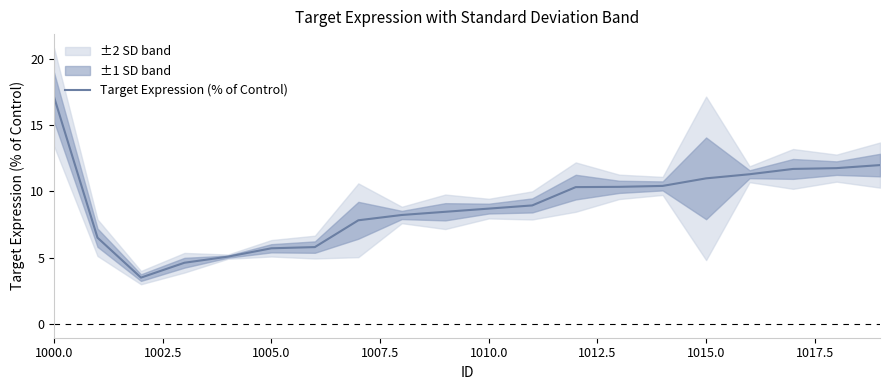

How many interior local valleys (lower than both neighbors) does the data have?

1